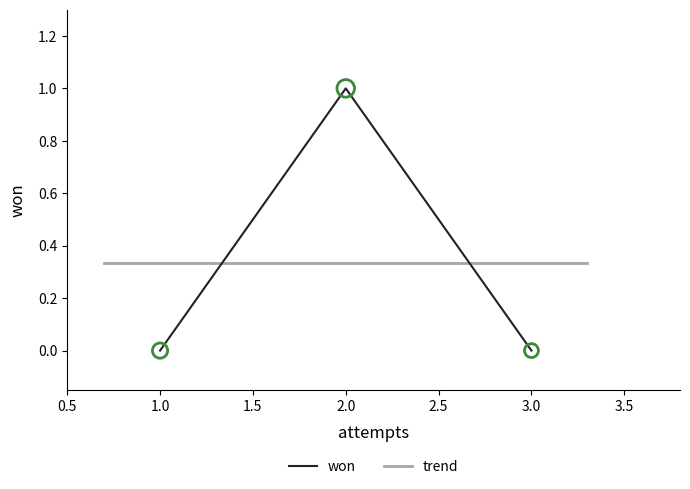

Is it true that won equals 0 at 1.0?

True